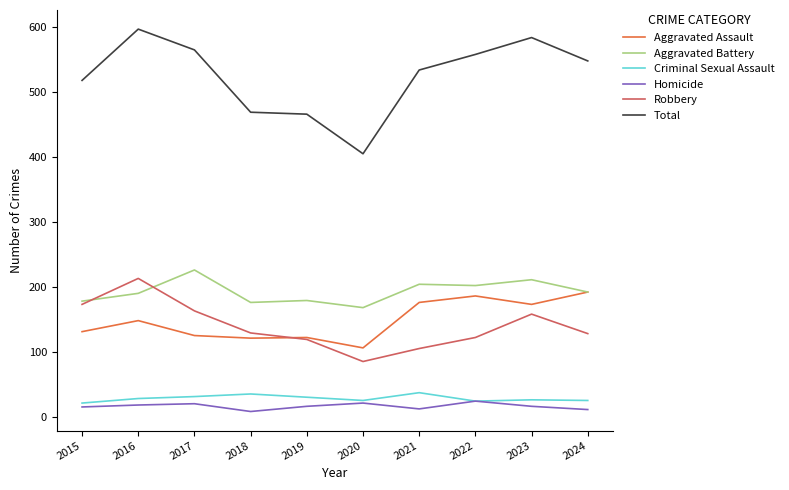

What is the approximate value of Homicide at 2020?

21